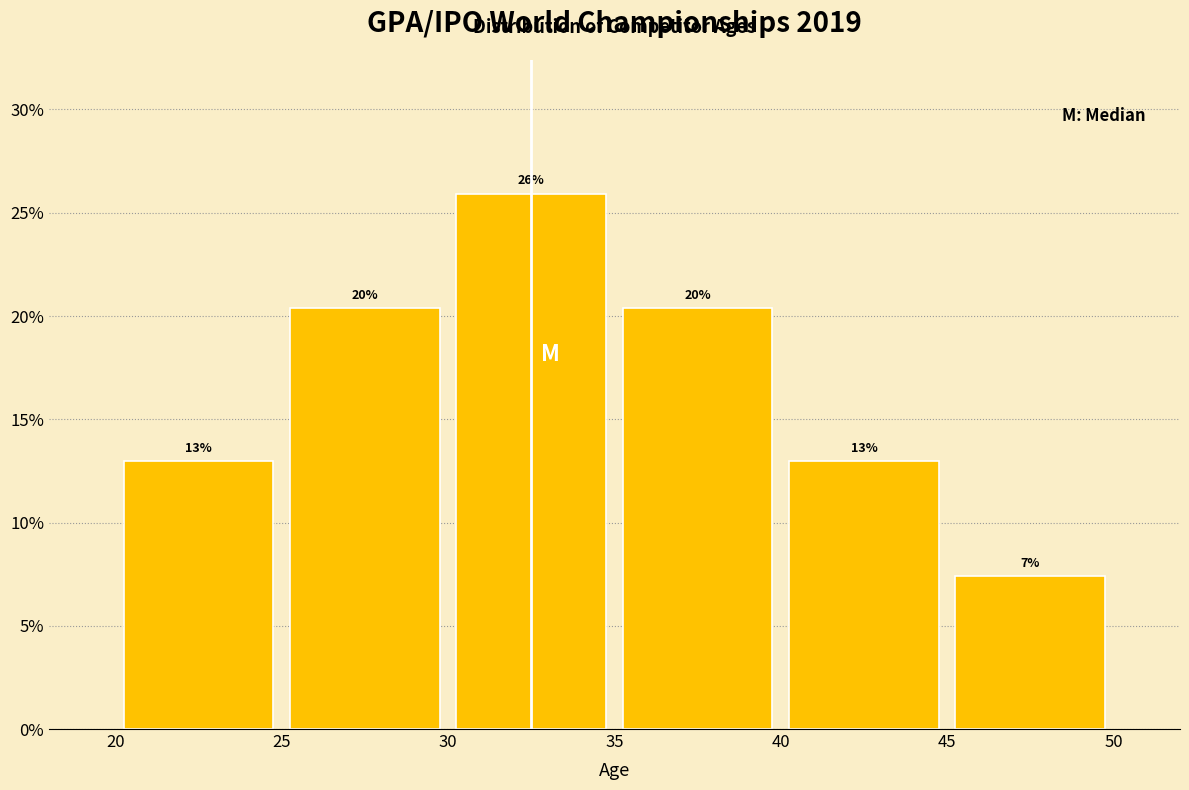

Over which range of the x-axis is the bar tallest?

30 to 35